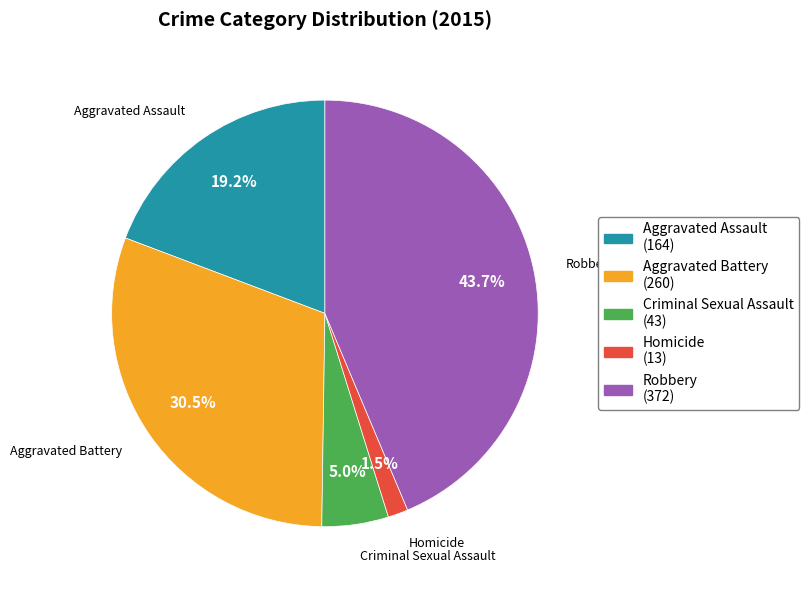

How many slices are in this pie chart?

5